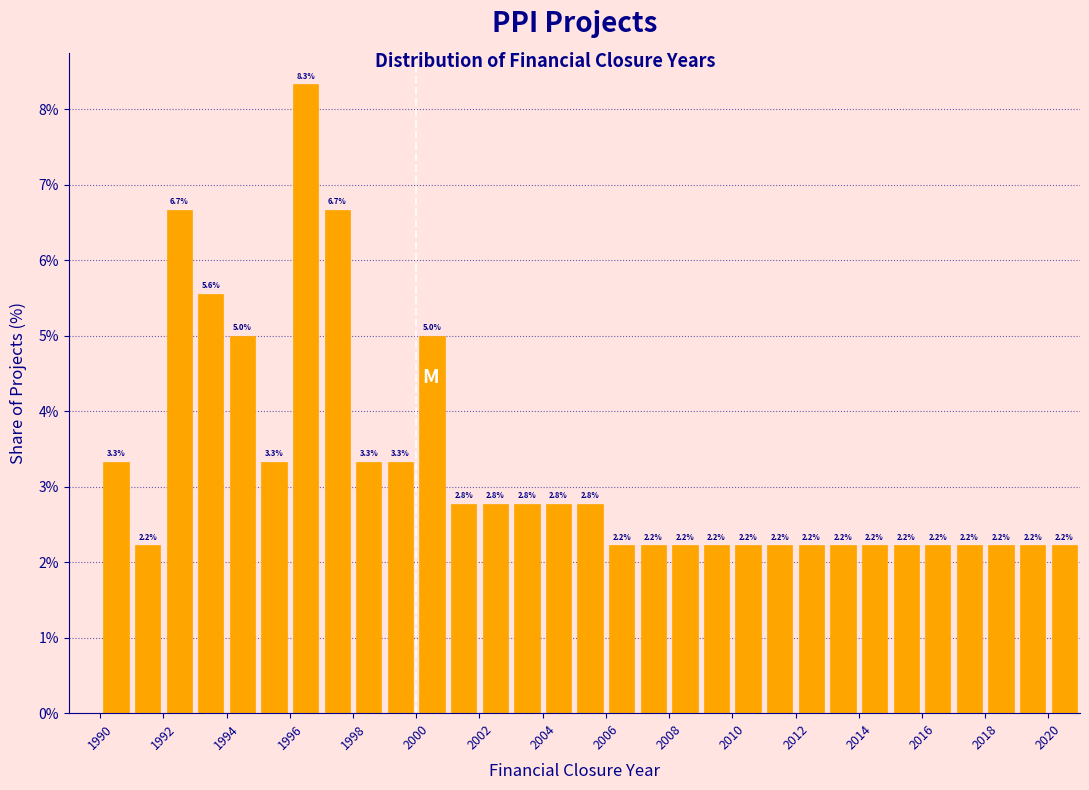

Which range on the x-axis has the tallest bar?

1996 to 1997